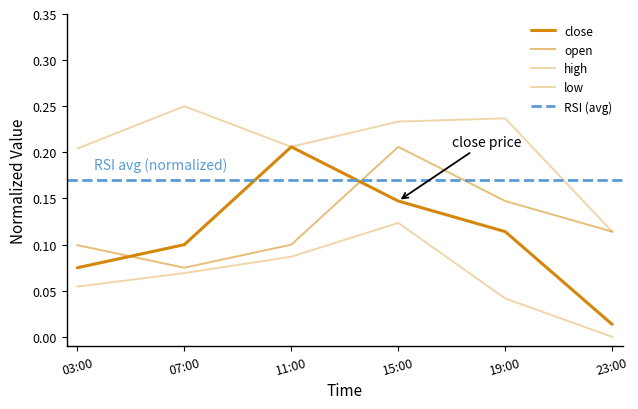

True or false: open and low cross at least once.

False